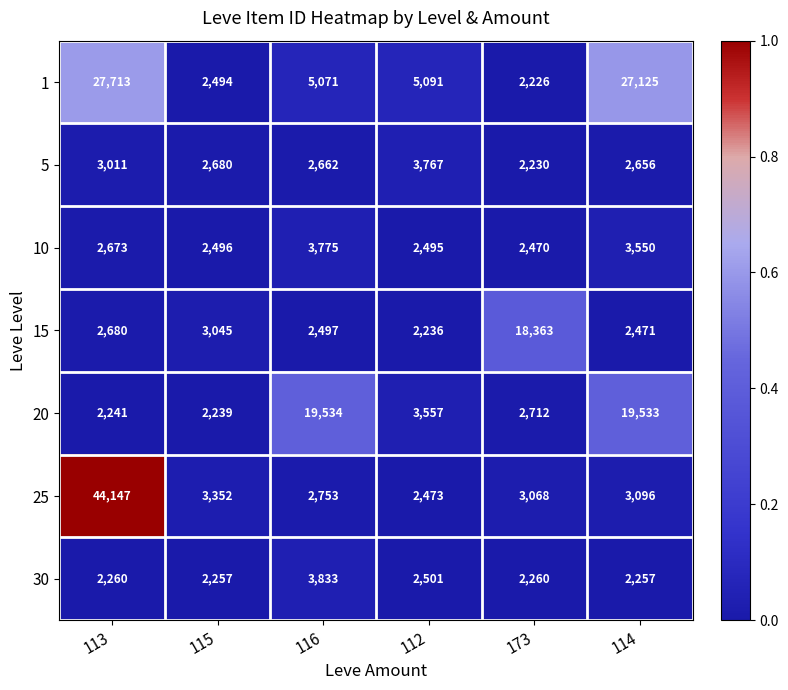

What is the sum of all 30 values?

15368